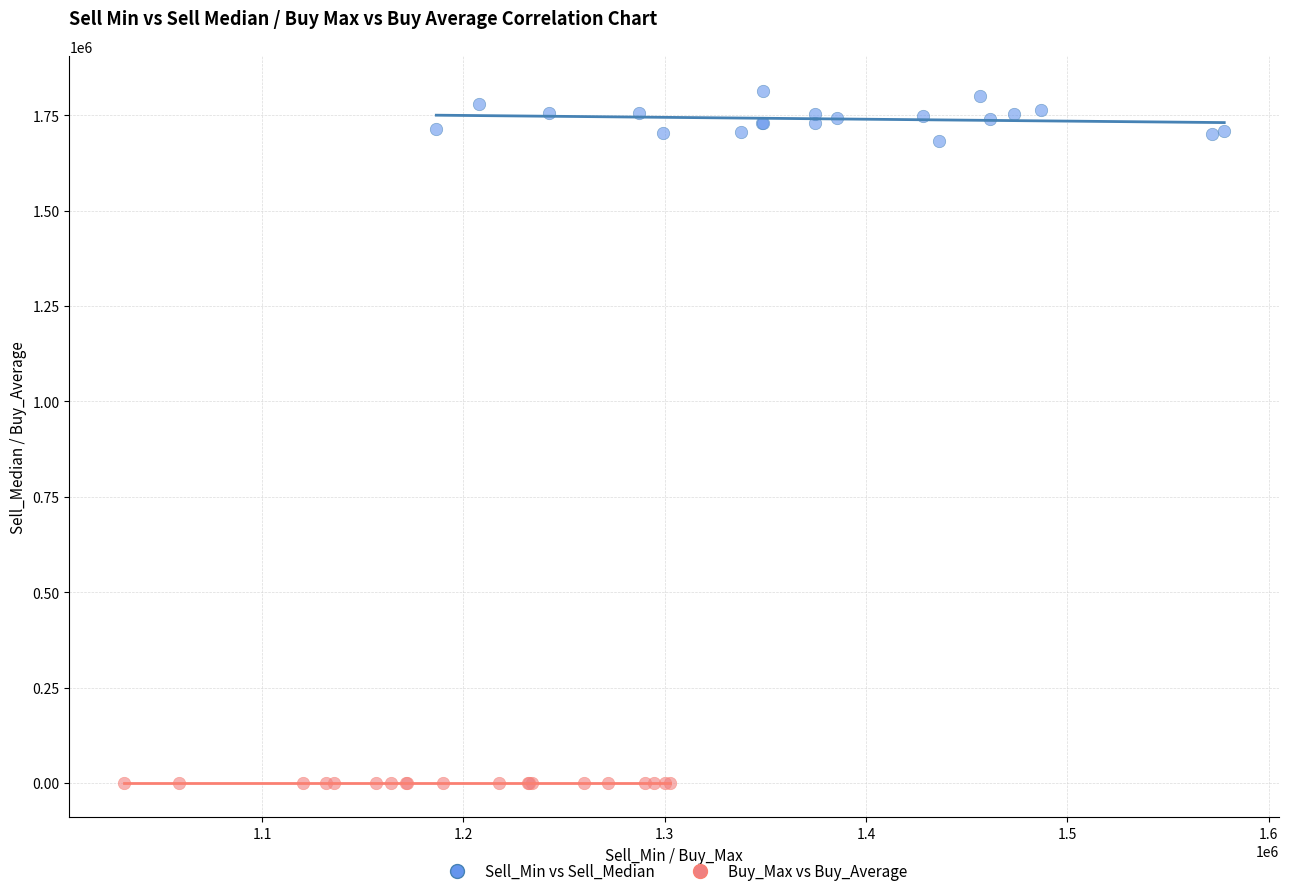

Which series reaches the minimum Y coordinate?

Buy_Max vs Buy_Average